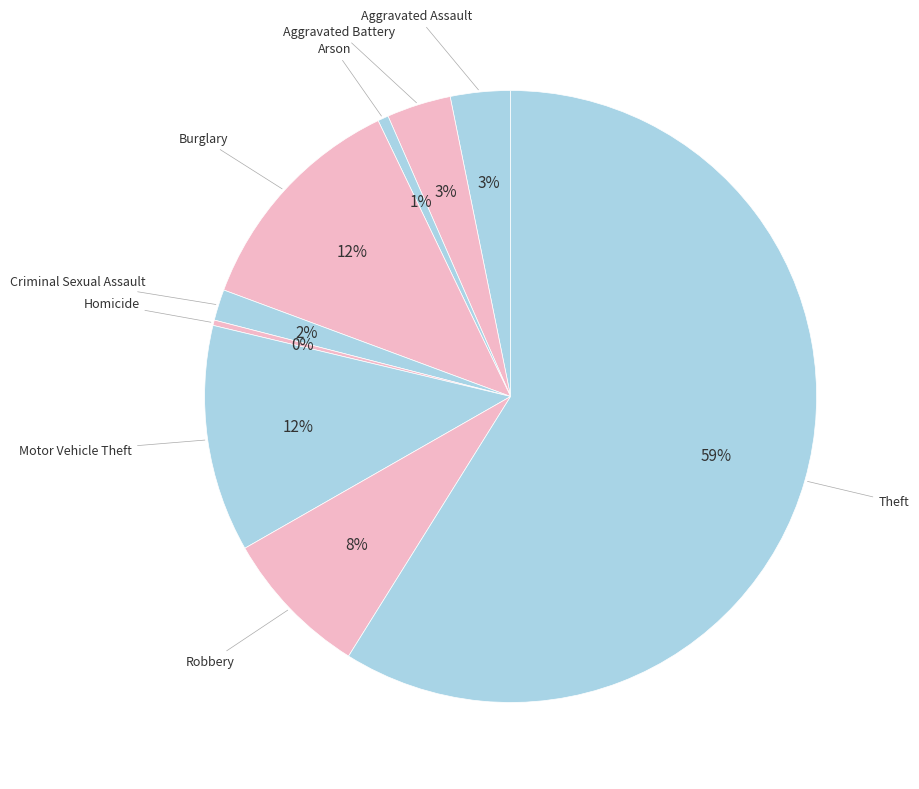

Which slice is the largest?

Theft